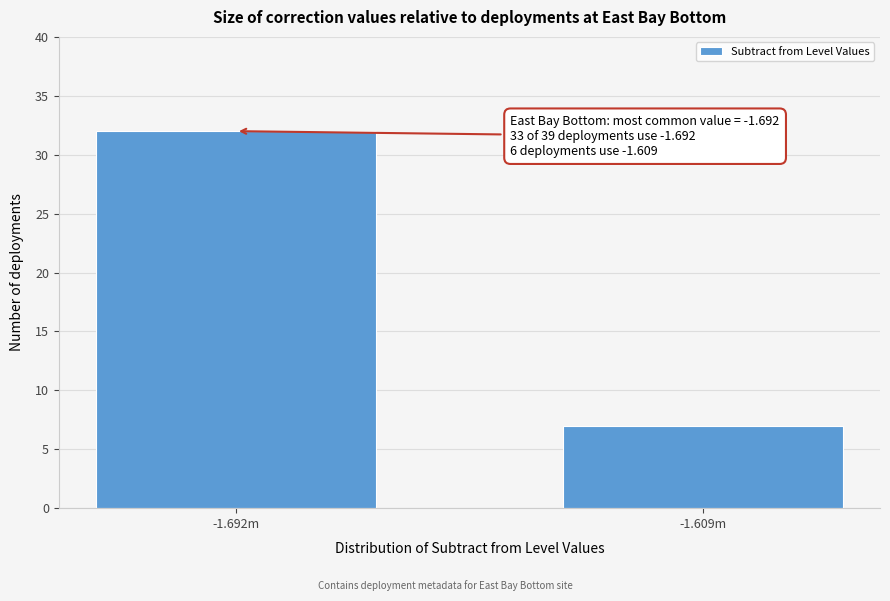

Reading left to right, what are all the values shown in this chart?

-1.692m=32	-1.609m=7